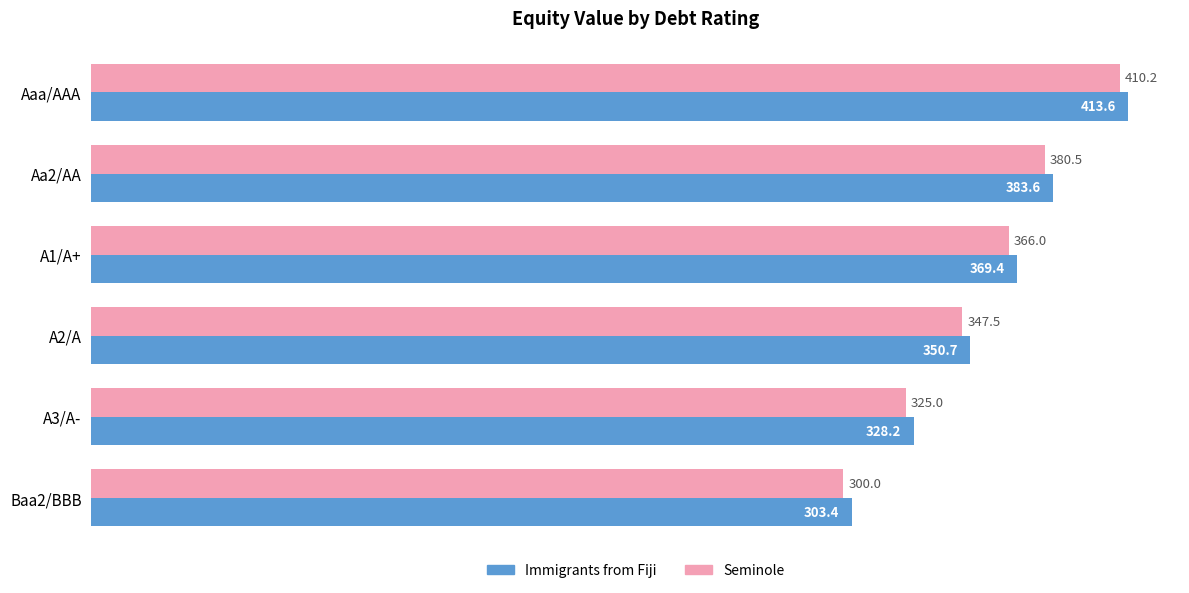

How many values in the Immigrants from Fiji series exceed 369?

3